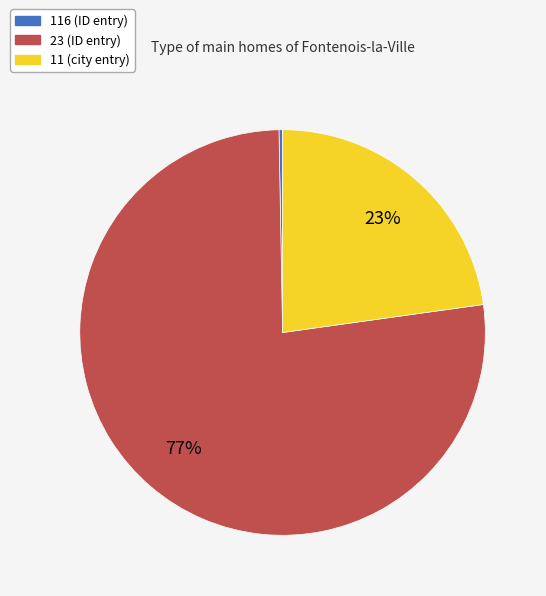

Count the number of slices in the pie.

3